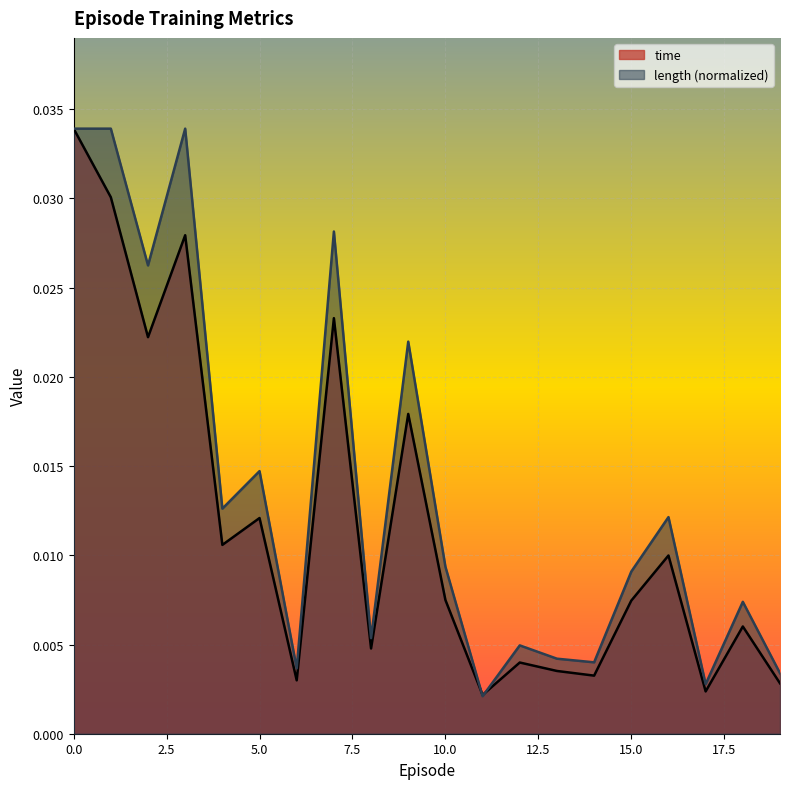

How many intersections are there between length and time?

2